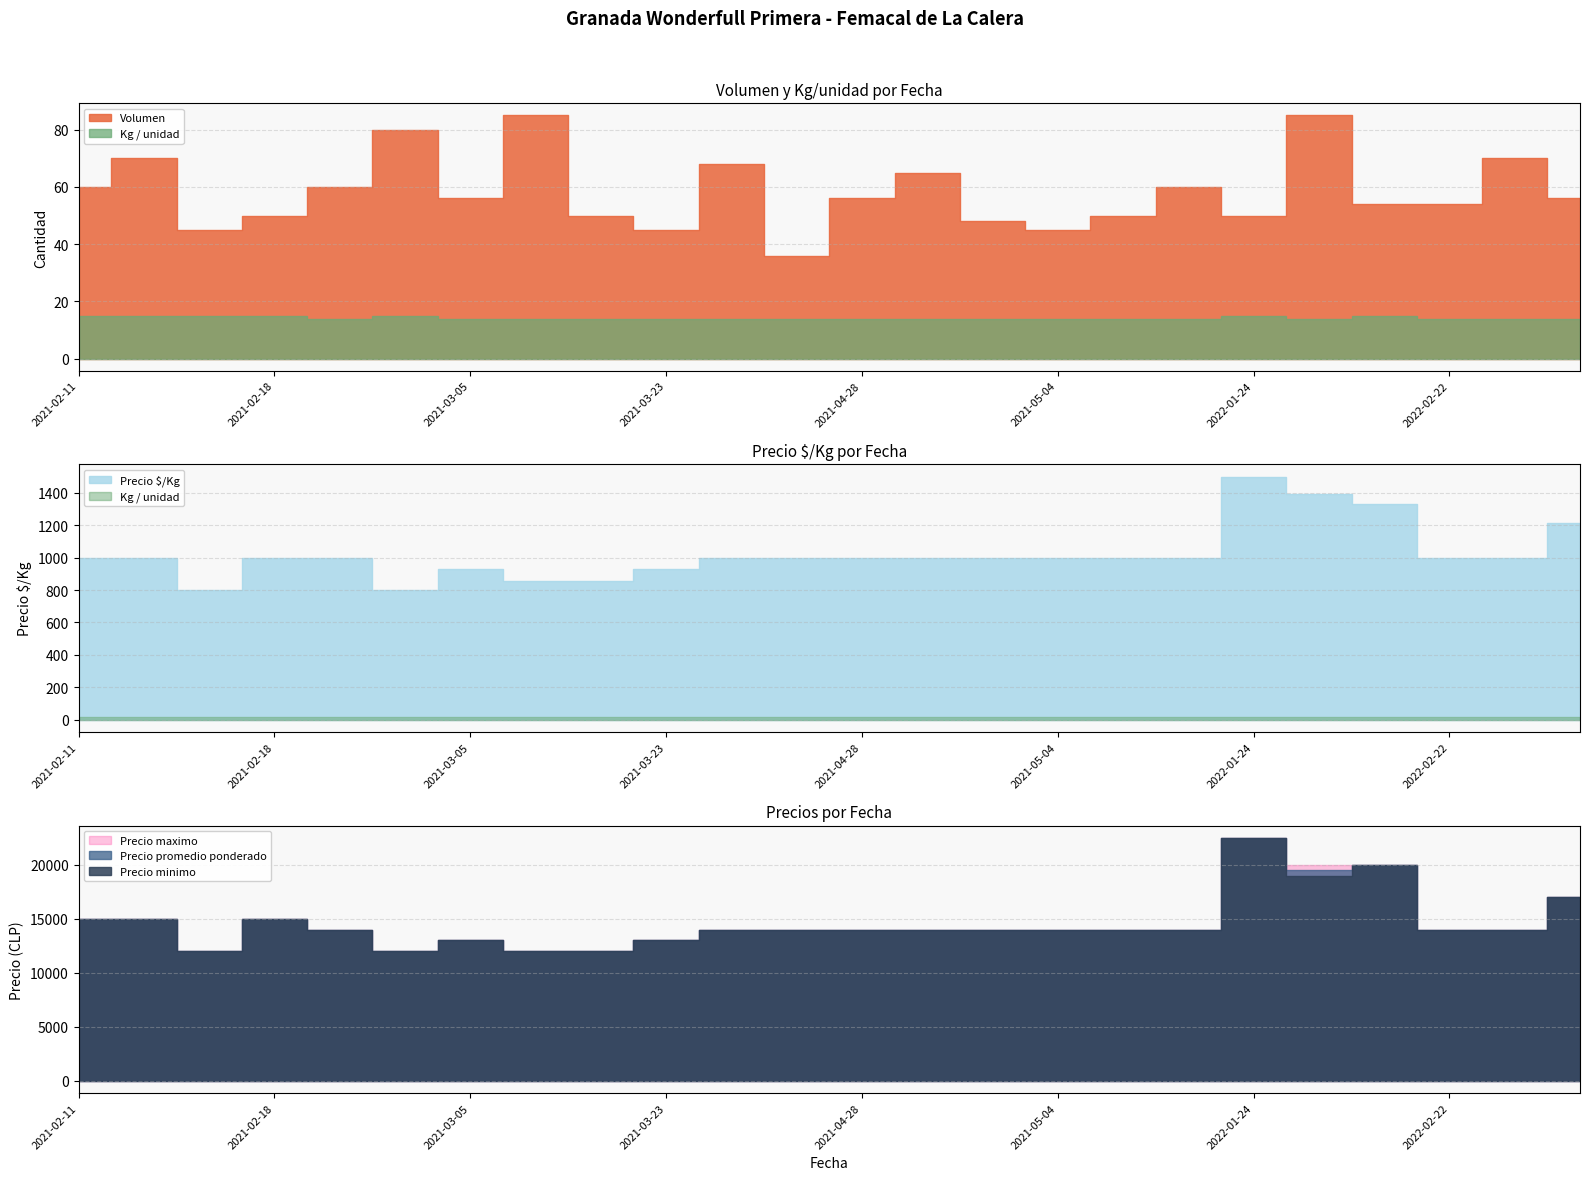

What is the sum of all Kg / unidad values?

343